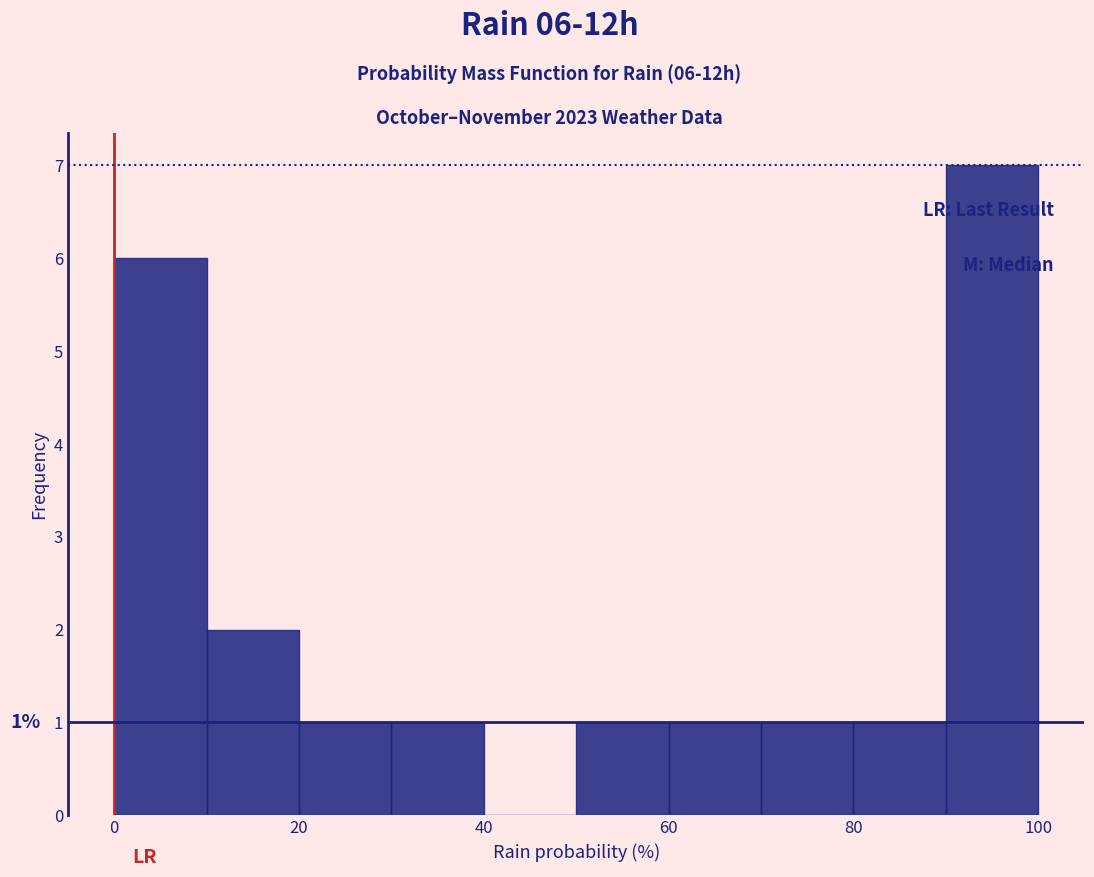

Which range on the x-axis has the tallest bar?

90 to 100